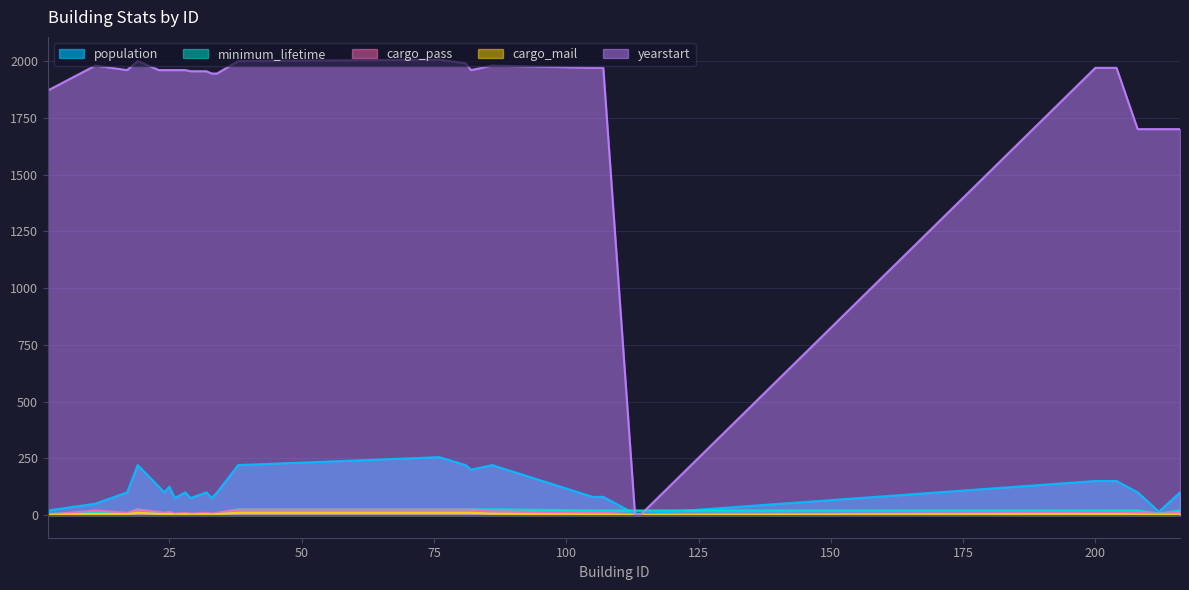

True or false: minimum_lifetime has a value of 10 at hirata_m.

False